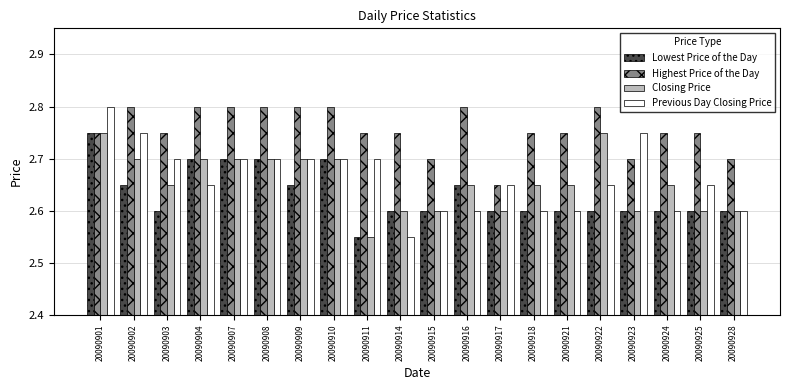

What are all the series names shown in the legend?

Lowest Price of the Day, Highest Price of the Day, Closing Price, Previous Day Closing Price